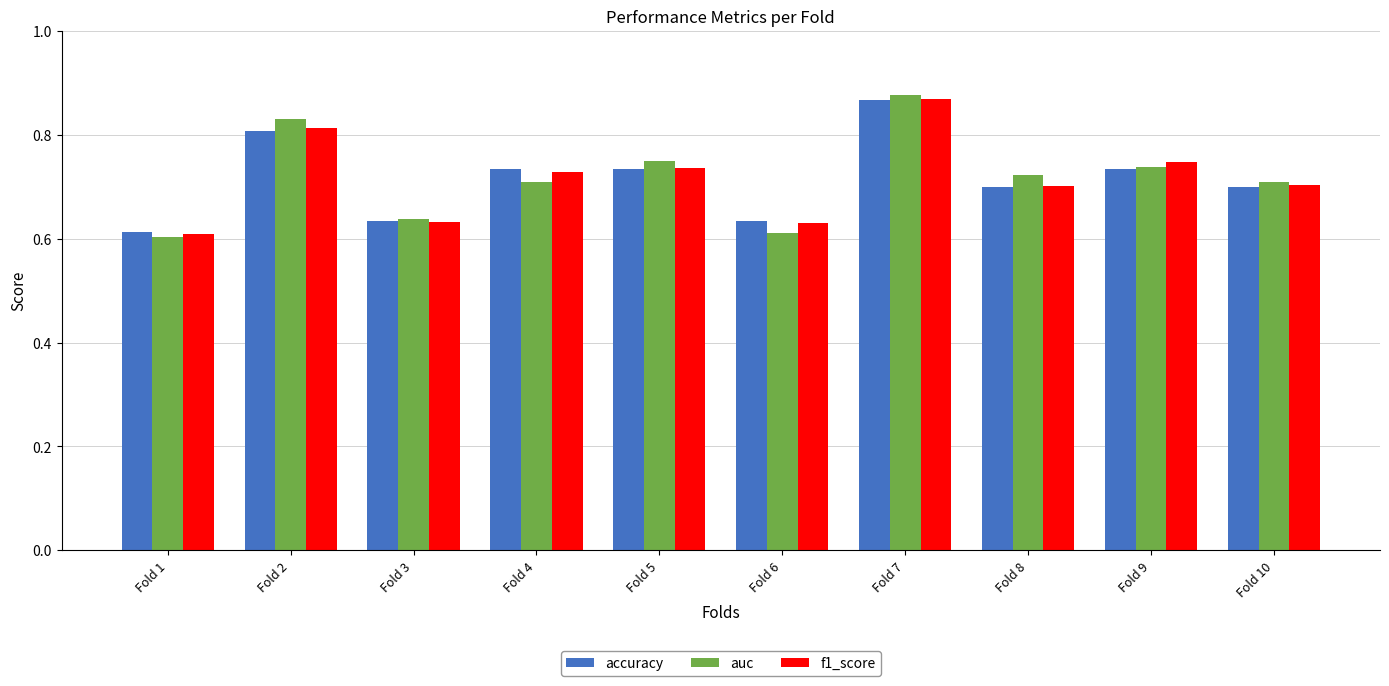

Is it true that accuracy equals 0.7 at Fold 10?

True